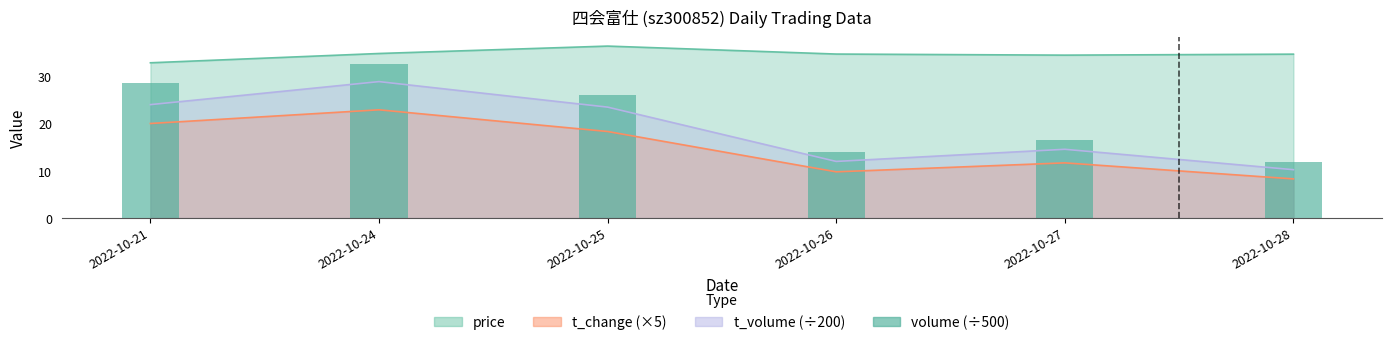

At which category does the chart reach its minimum across all series?

2022-10-28